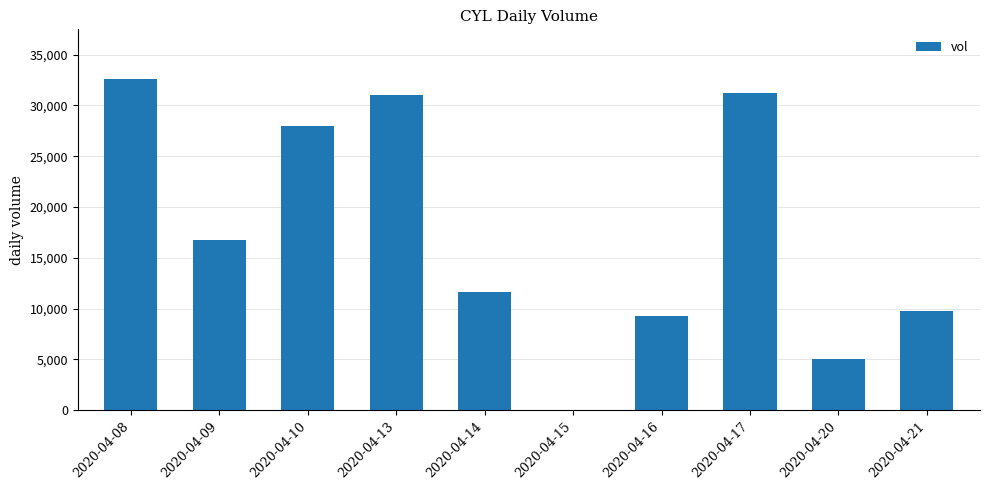

Which has a higher value, 2020-04-10 or 2020-04-09?

2020-04-10